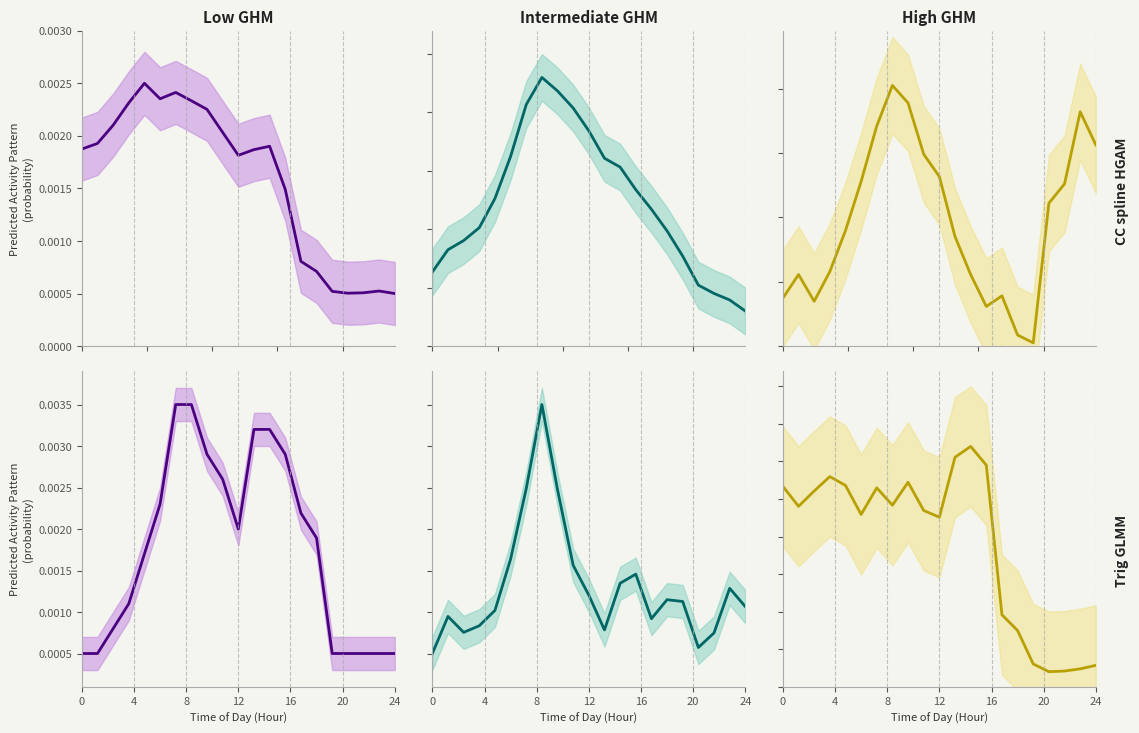

How many intersections are there between Intermediate GHM / Trig GLMM (line) and High GHM / Trig GLMM (line)?

3